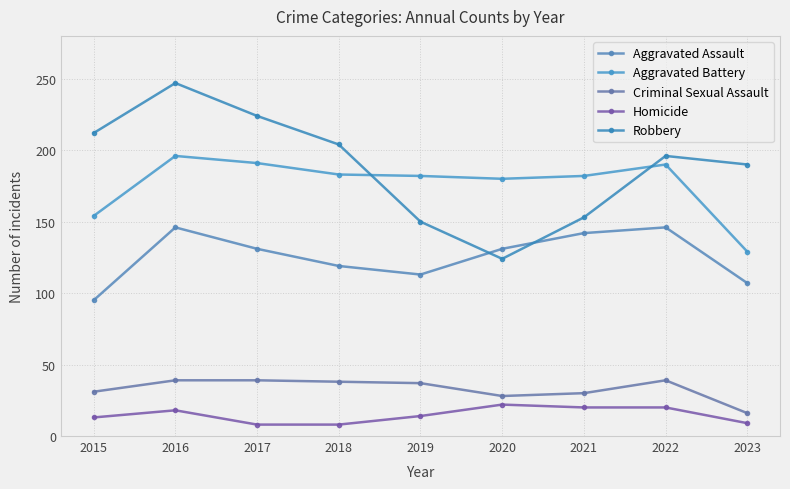

True or false: Homicide has a value of 18 at 2016.

True